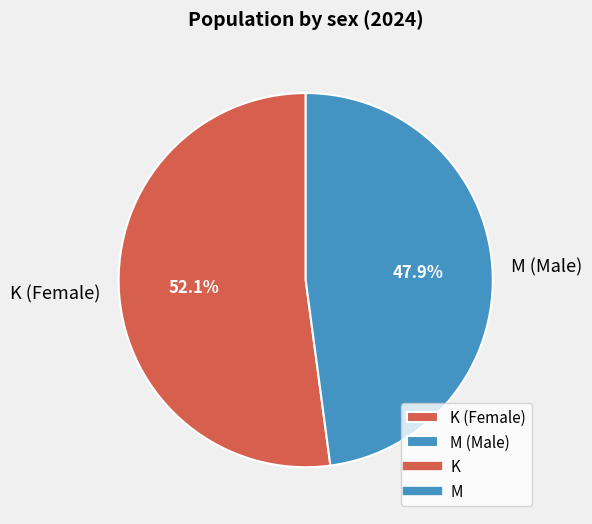

Is M (Male) the majority of the pie?

No